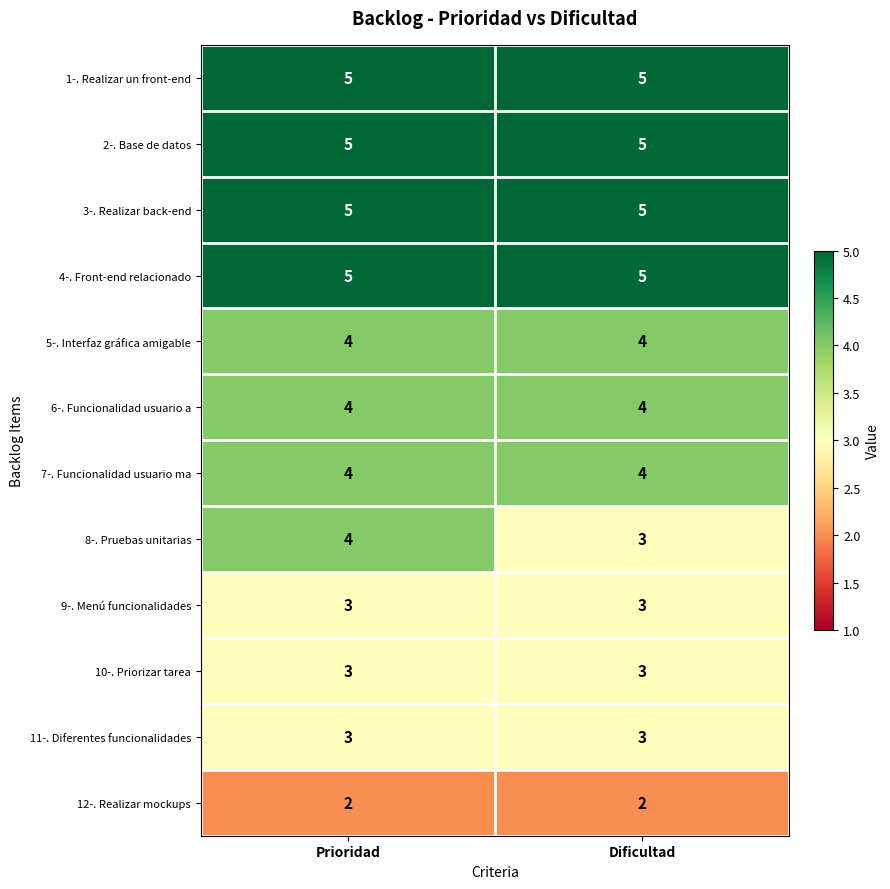

What is the approximate value of 1-. Realizar un front-end at Prioridad?

5